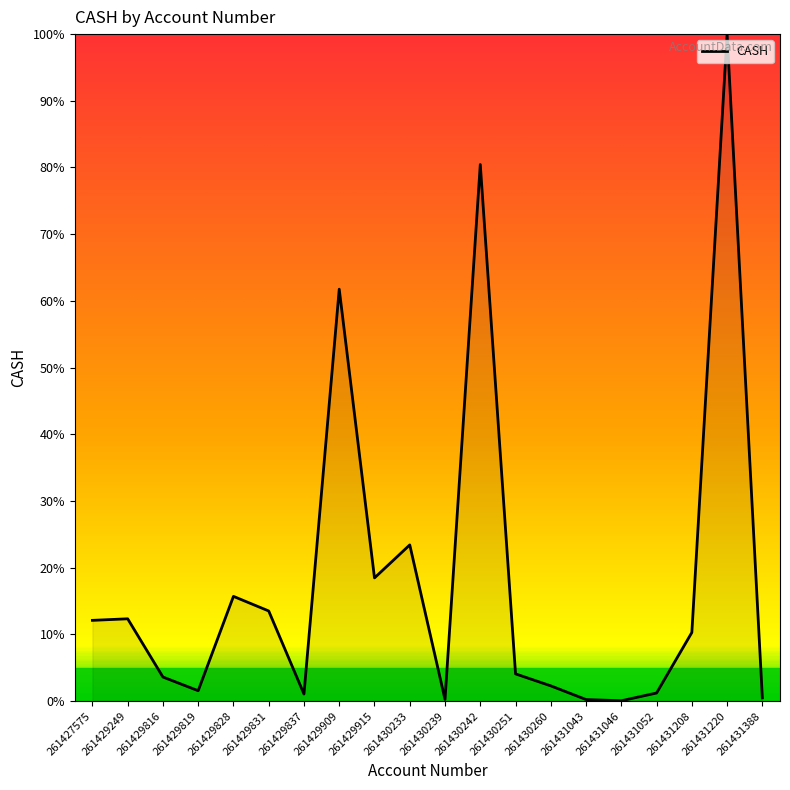

The value at 261429828 is 7.8. True or false?

False